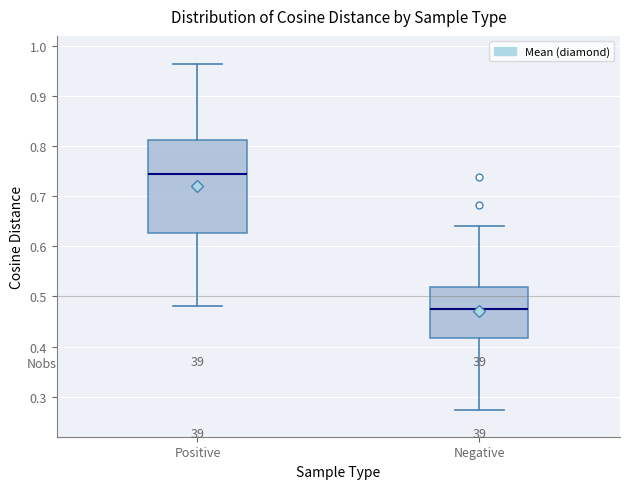

Which box has the highest median line?

Positive